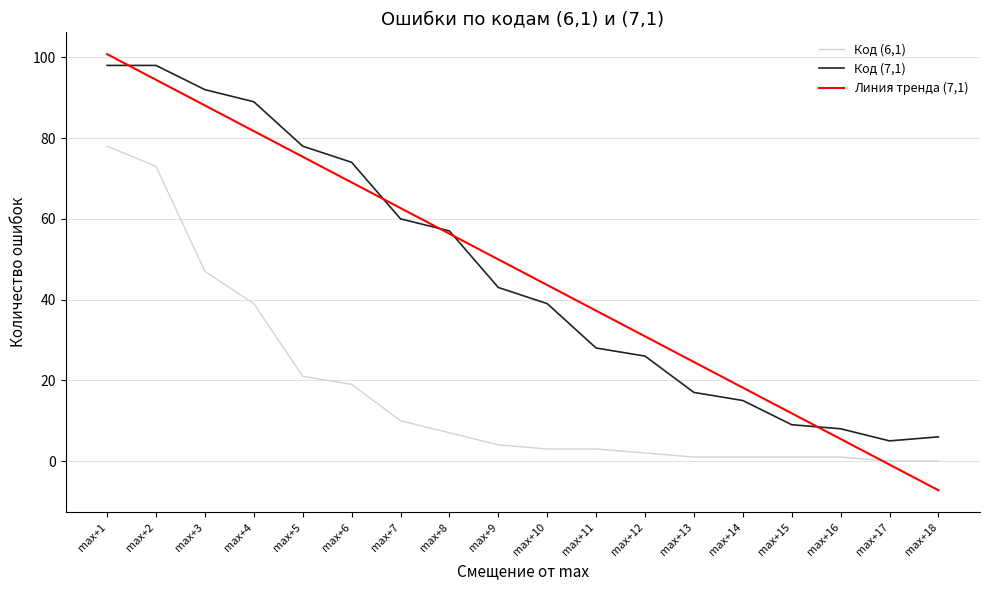

At which label is Код (6,1) closest to 39?

max+4